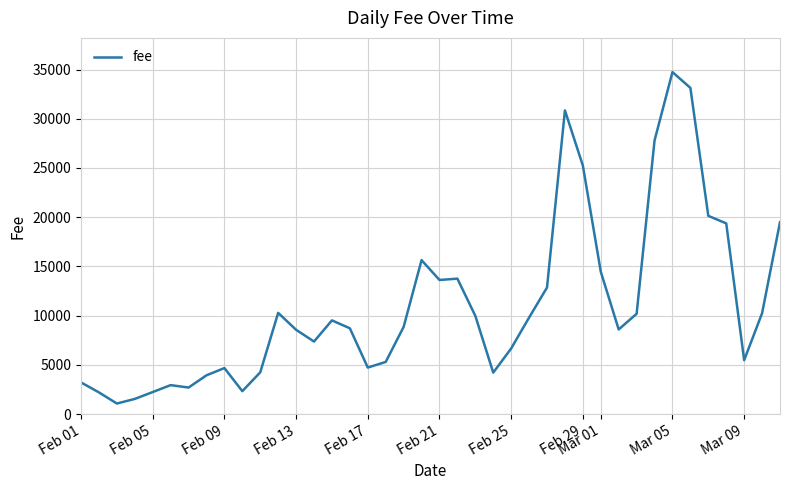

What is the difference between the maximum and minimum values?

33675.5